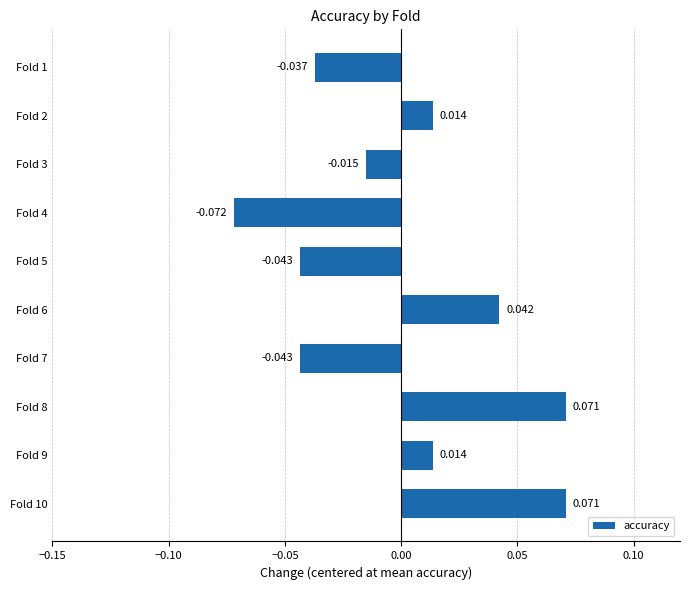

How many bars are there in total?

10